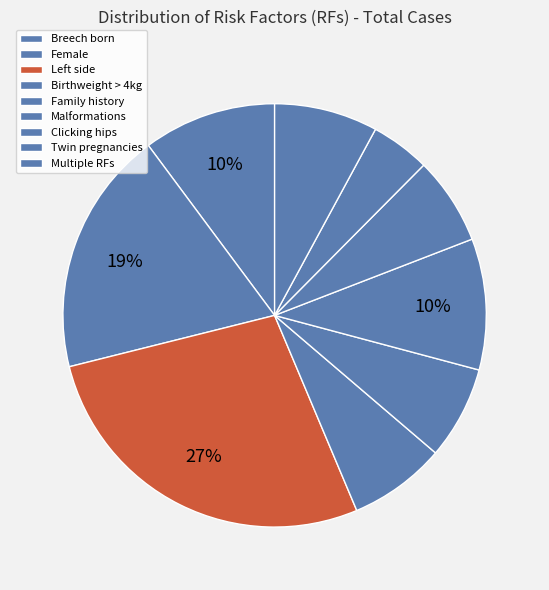

What percentage is the Breech born slice, to the nearest percent?

10%